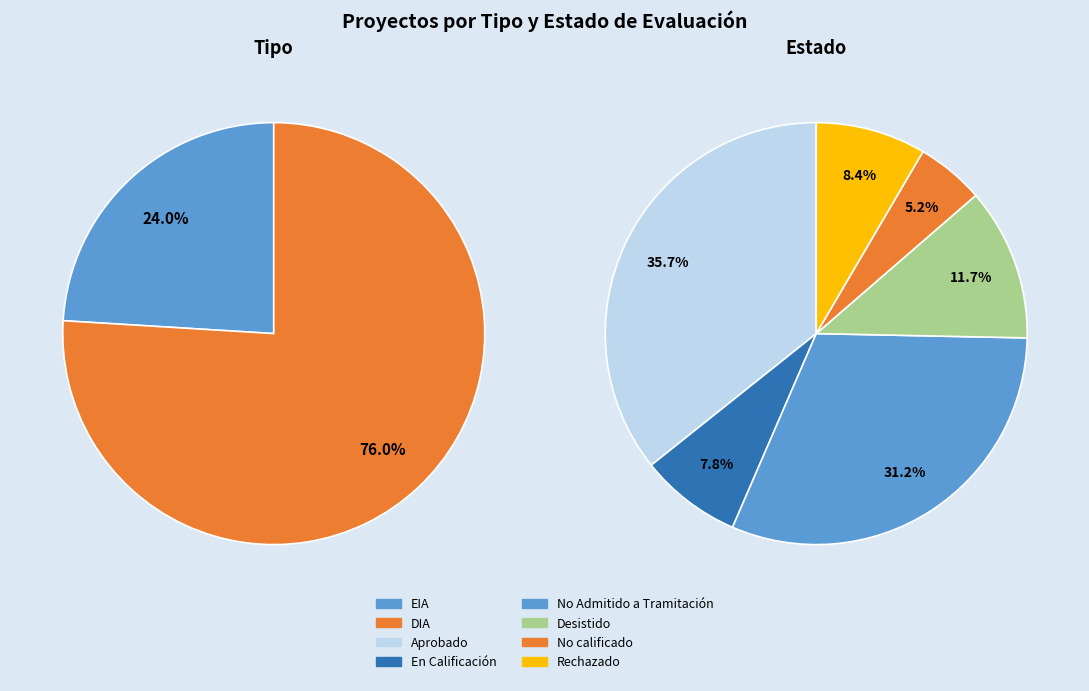

What percentage is the EIA slice, to the nearest percent?

24%